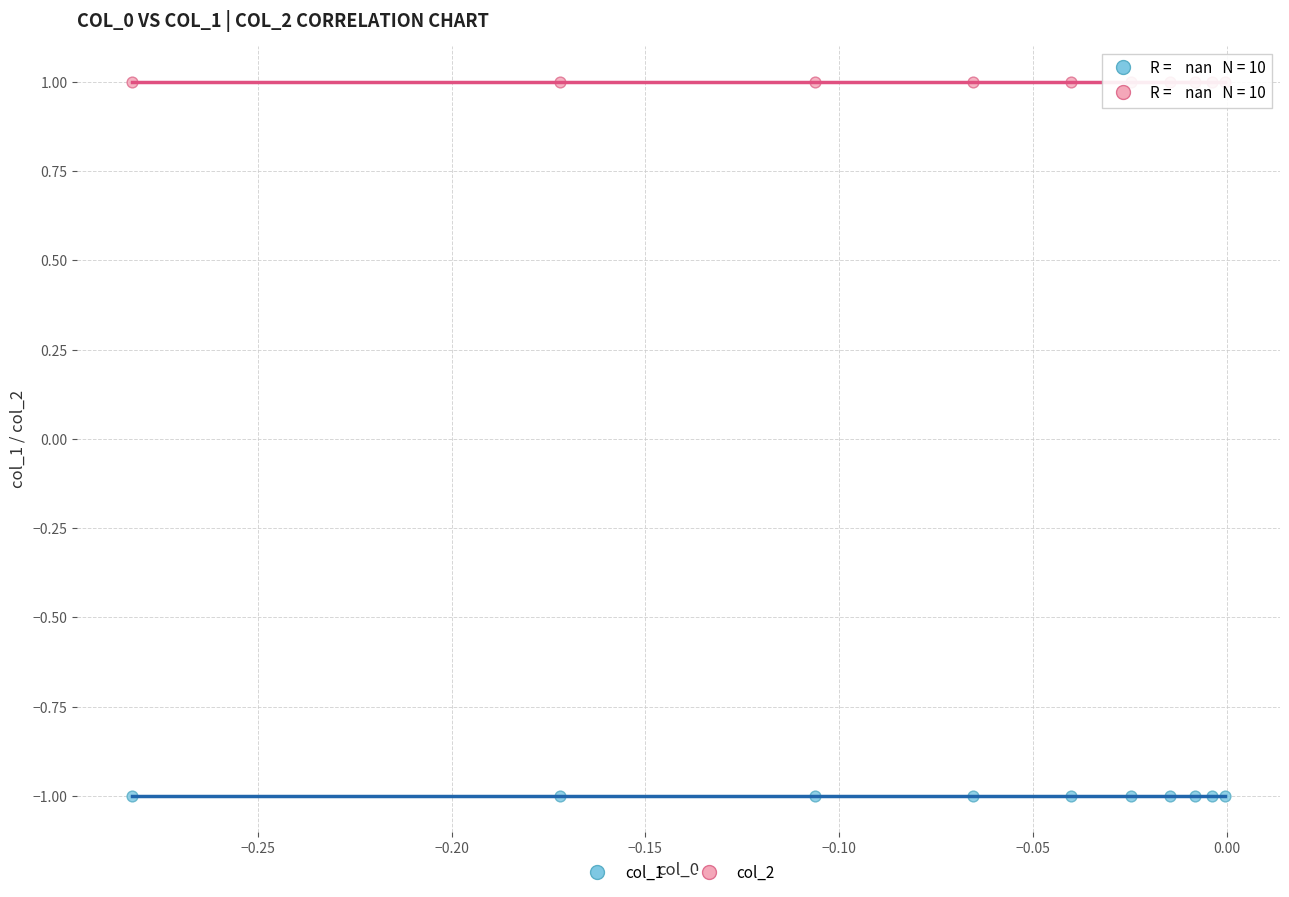

Which series contains the highest Y value?

col_2